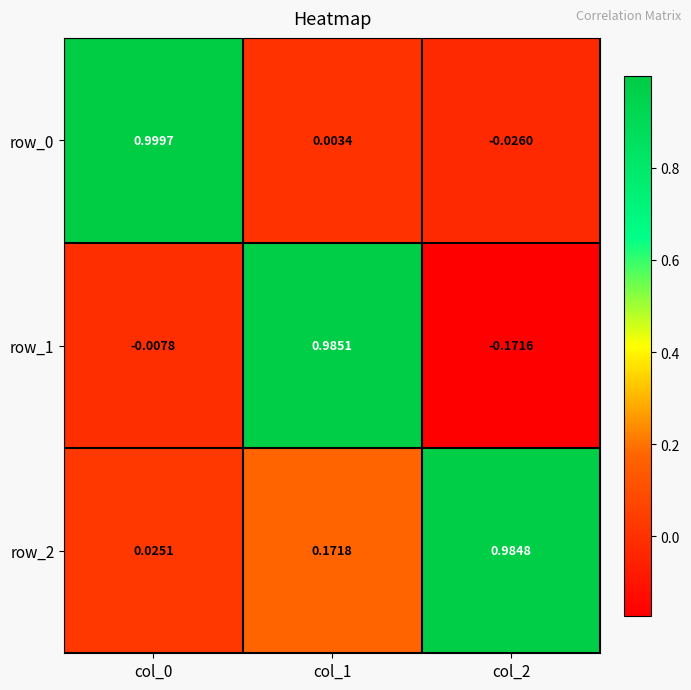

Is the value of row_0 at col_0 greater than the value of row_2 at col_1?

Yes